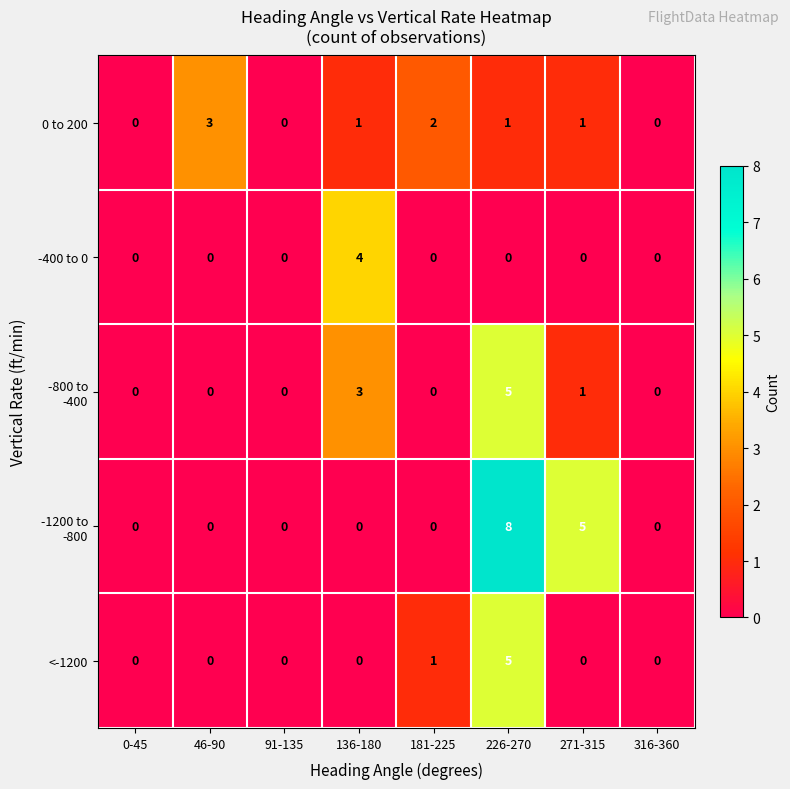

What is the spread (max minus min) of values at 46-90?

3